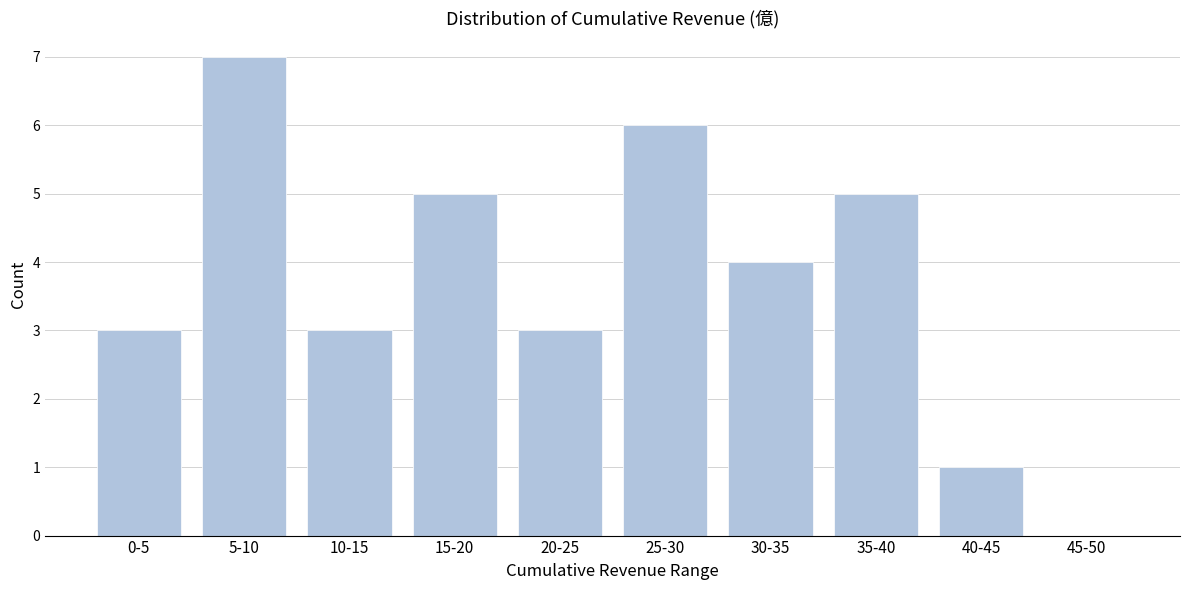

Reading left to right, list all the values displayed in this chart.

0-5=3	5-10=7	10-15=3	15-20=5	20-25=3	25-30=6	30-35=4	35-40=5	40-45=1	45-50=0